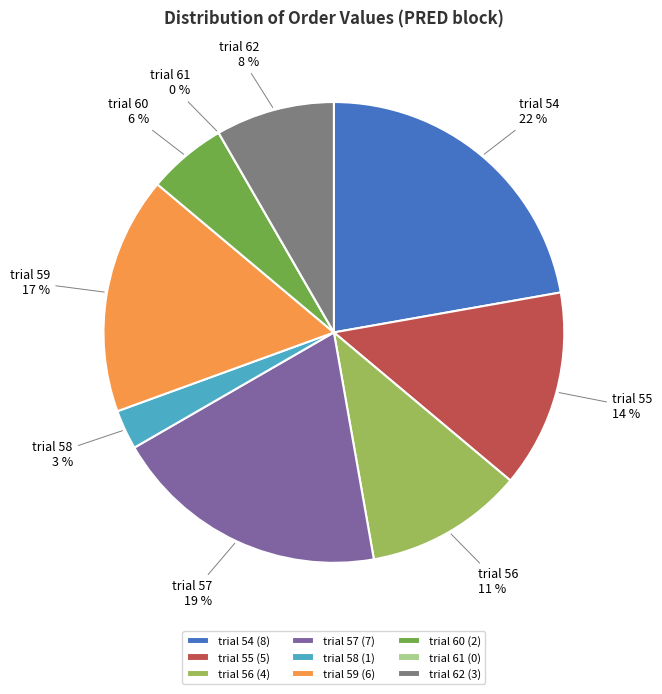

To the nearest percent, what is the combined percentage of trial 56 and trial 59?

28%